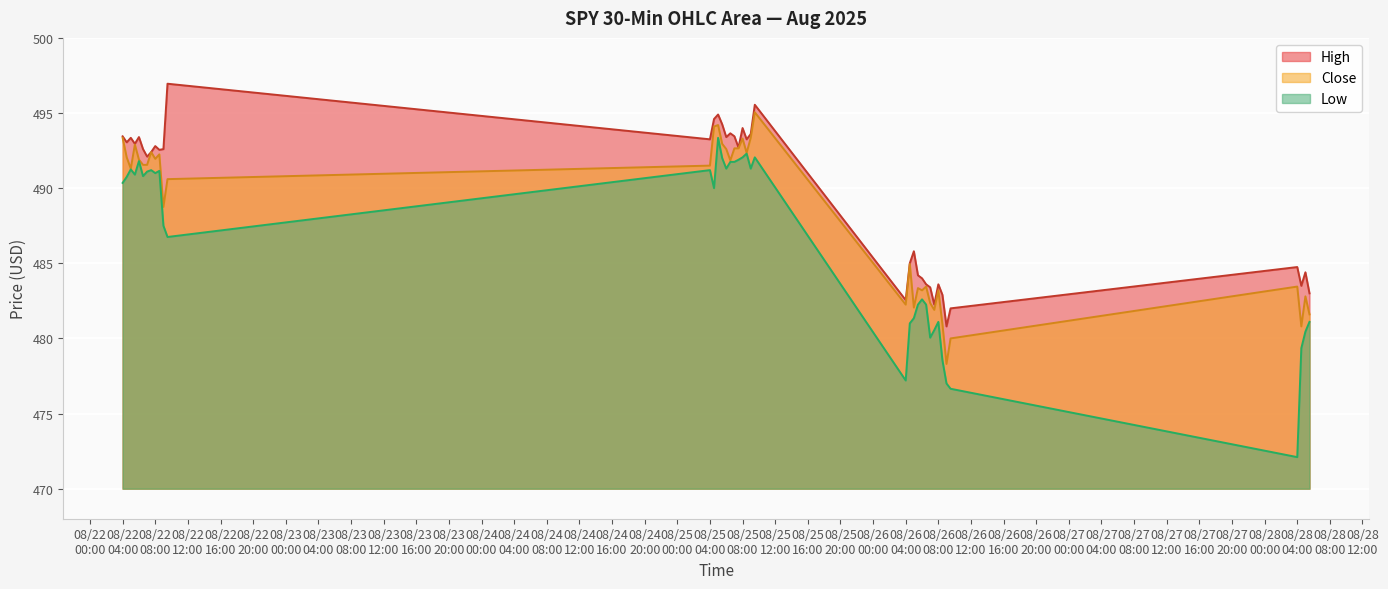

What is the greatest value displayed?

496.9